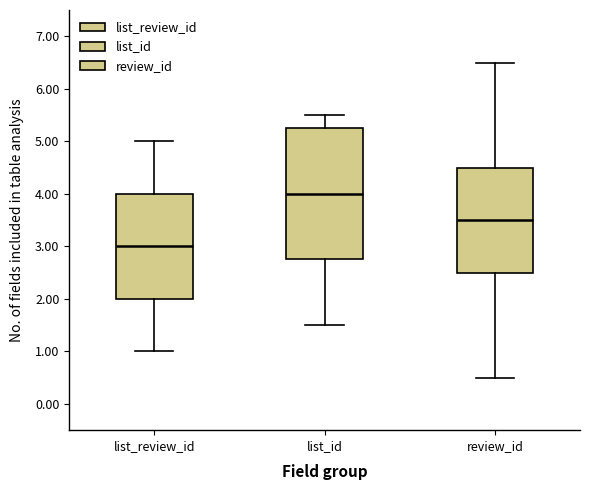

Reading left to right, read every box against the y-axis: the position of its median line, the range the box covers, and the ends of its whiskers. The values are not printed on the chart, so give them approximately, as read against the axis.

list_review_id: median 3.0, box 2.0 to 4.0, whiskers 1.0 to 5.0
list_id: median 4.0, box 2.8 to 5.3, whiskers 1.5 to 5.5
review_id: median 3.5, box 2.5 to 4.5, whiskers 0.5 to 6.5